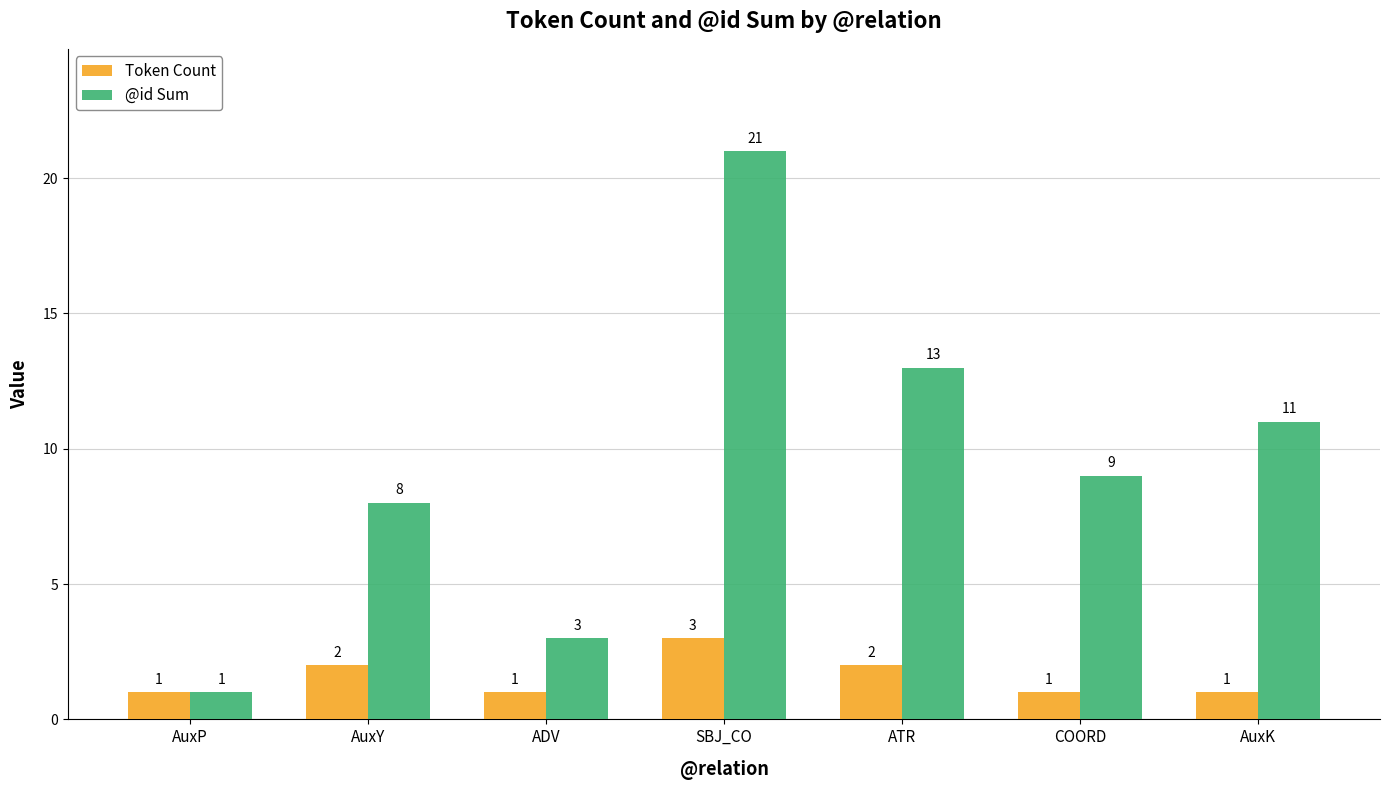

How many groups of bars are there?

7